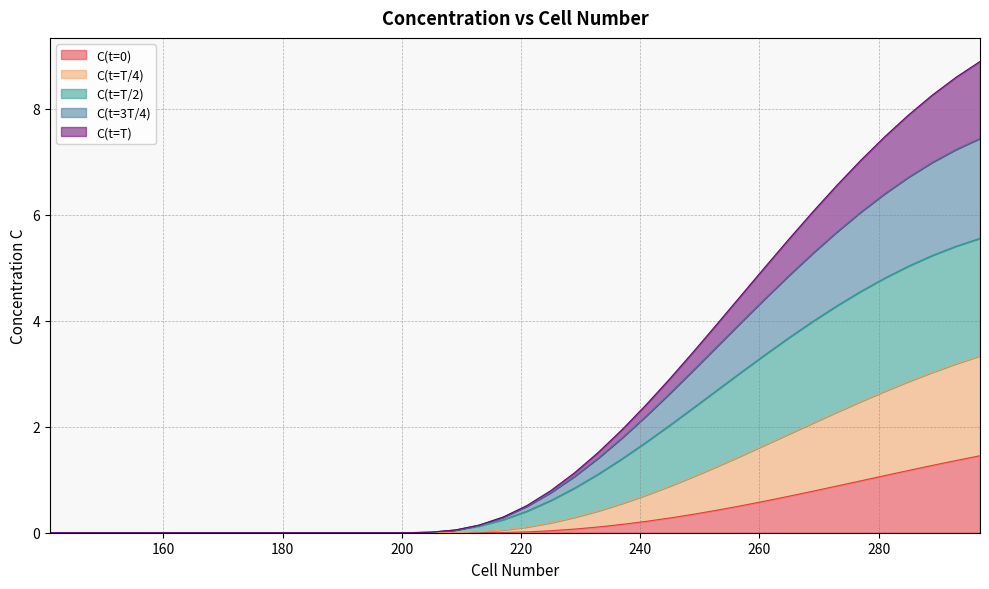

How many data points does each series have?

40